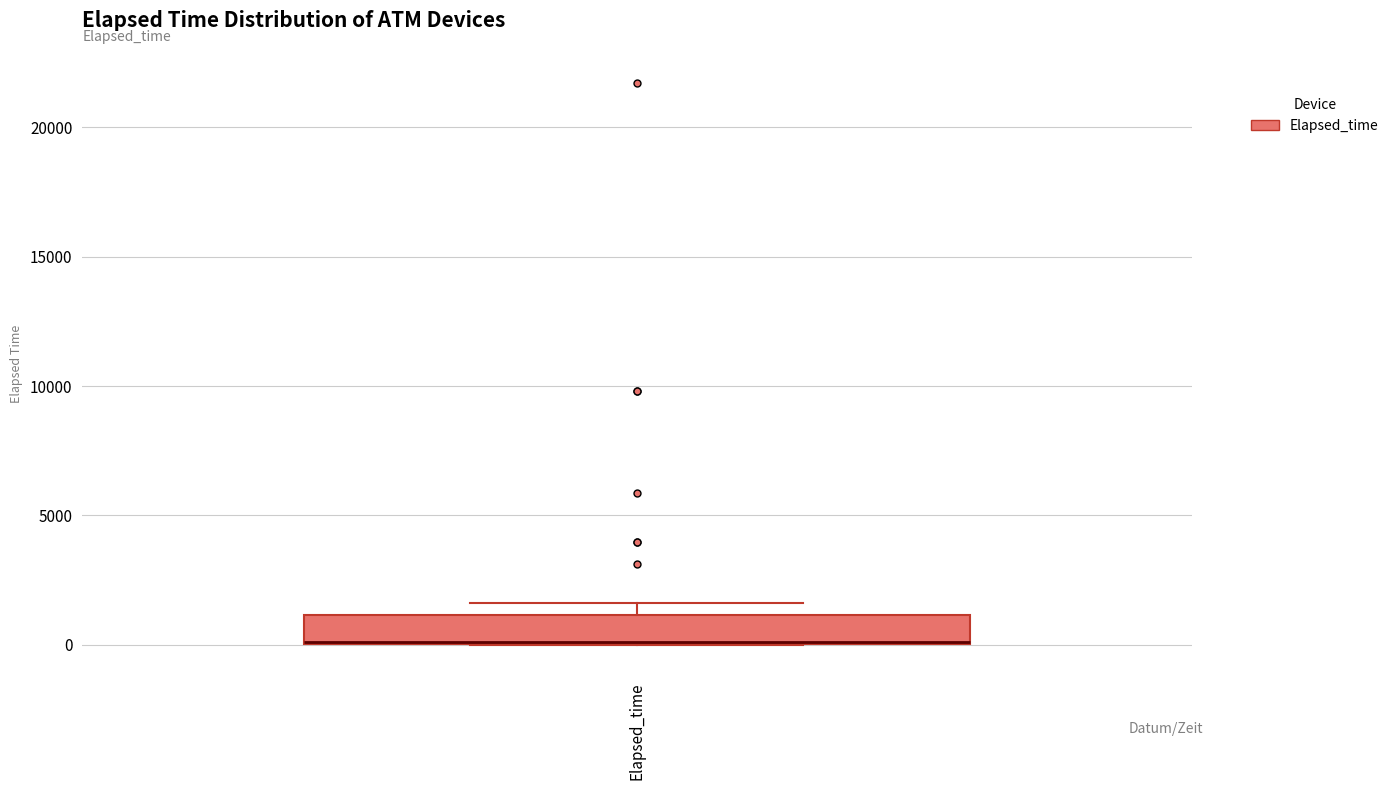

Read this box plot against the y-axis: the position of the median line, the range covered by the box, and the ends of both whiskers. The values are not printed on the chart, so give them approximately, as read against the axis.

median 0 (drawn on the box's lower edge), box 0 to 1000, whiskers 0 to 1500